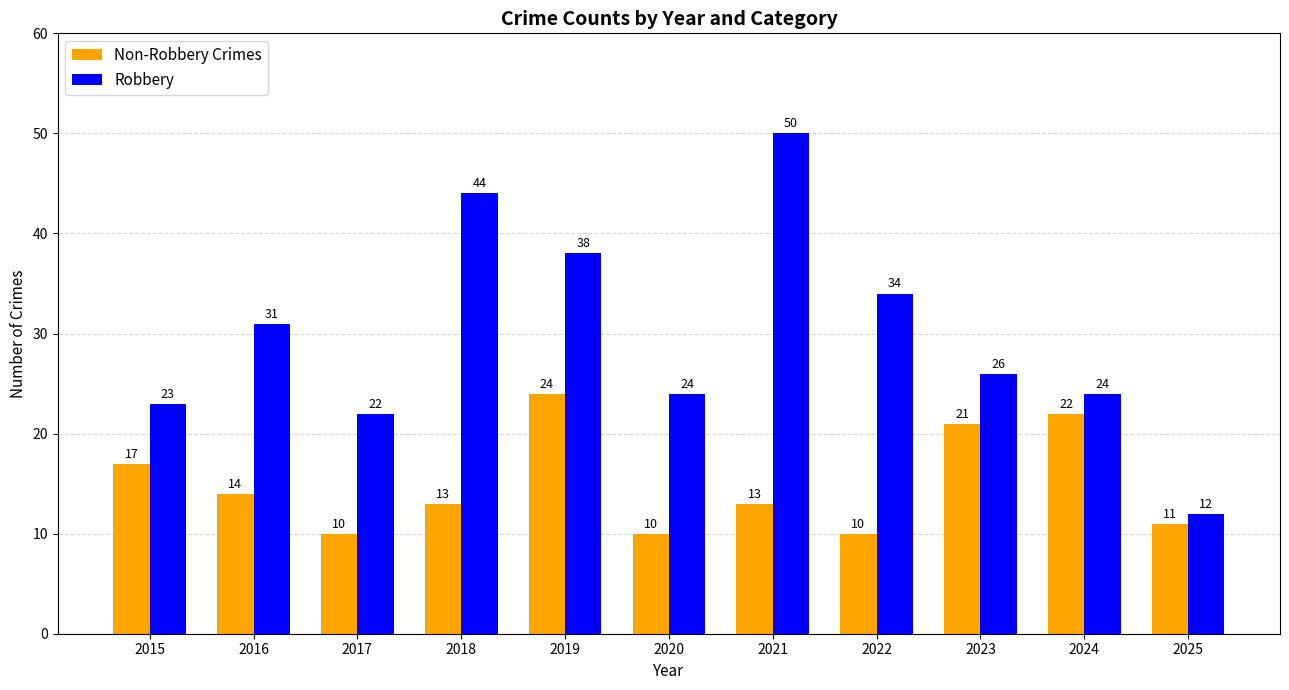

At which label is Robbery closest to 31?

2016